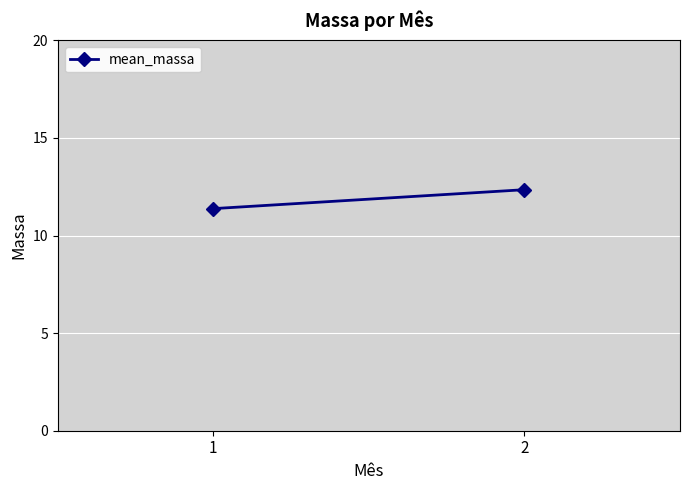

Rank the categories by value from highest to lowest.

2, 1